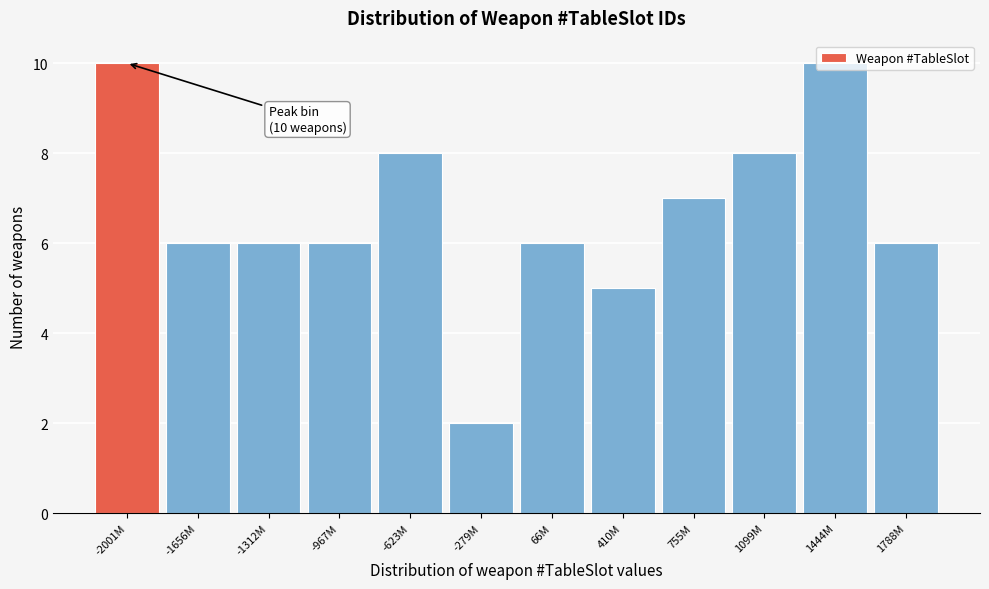

The value at -279M is 2. True or false?

True